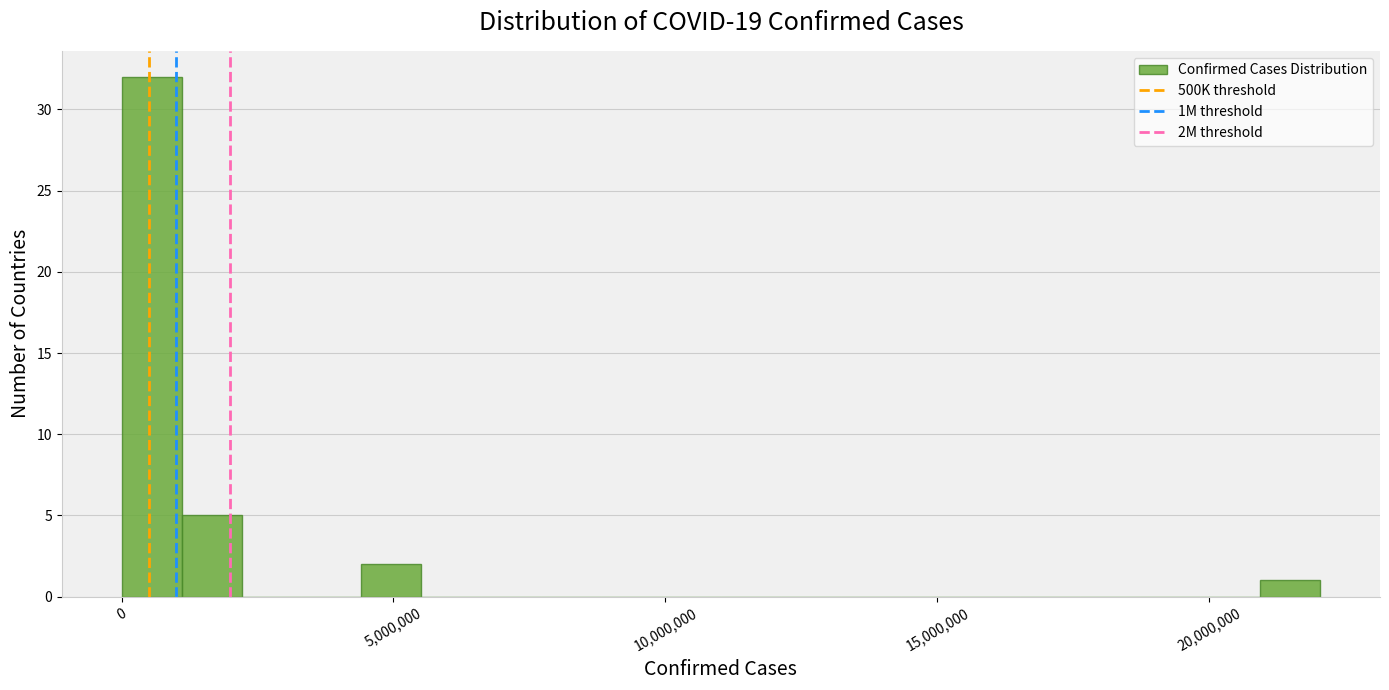

Read against the x-axis, roughly where is the centre of the tallest bar?

500000